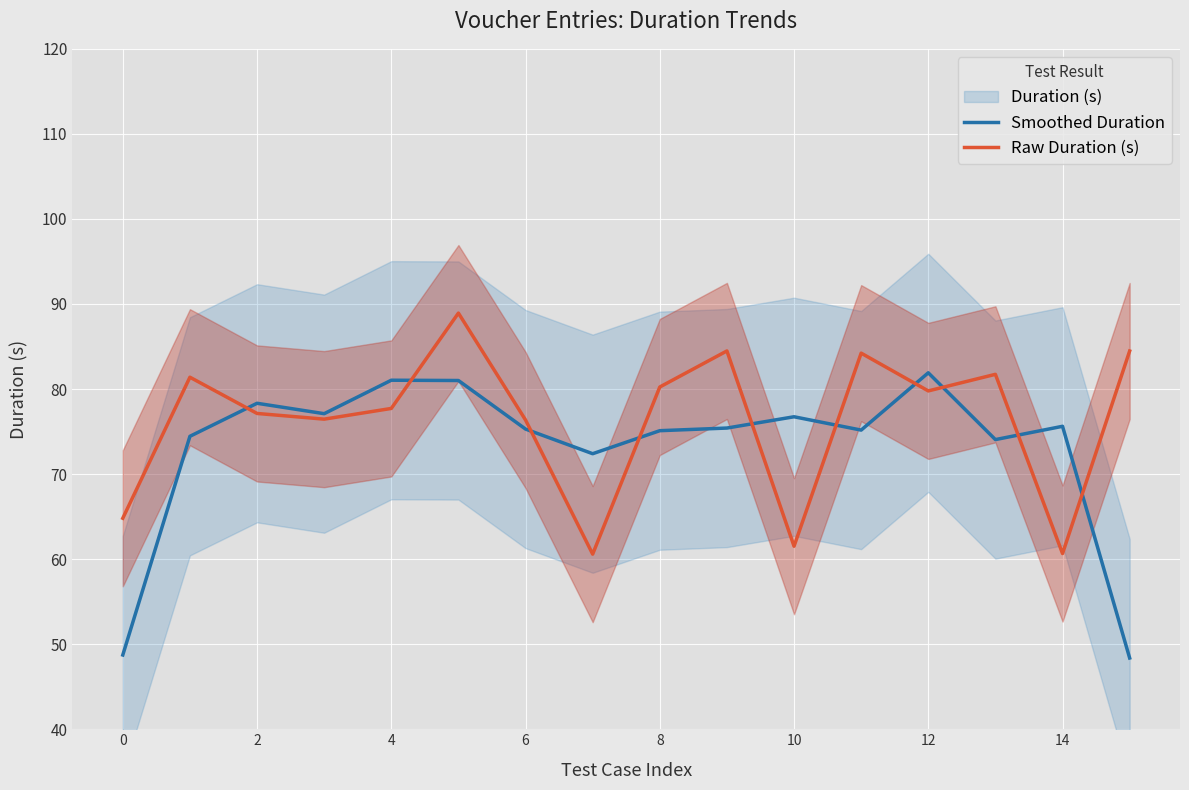

What is the label of the 9th point from the left?

8